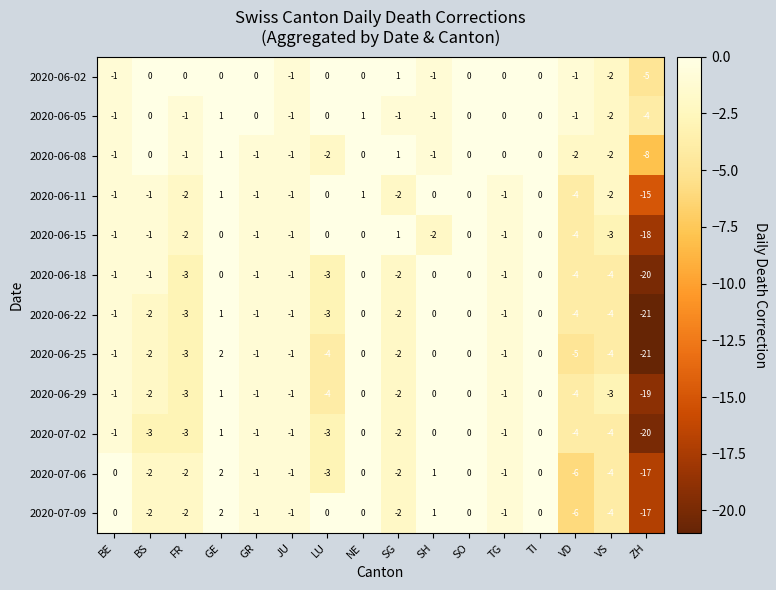

The value of 2020-06-05 at LU is 0. True or false?

True